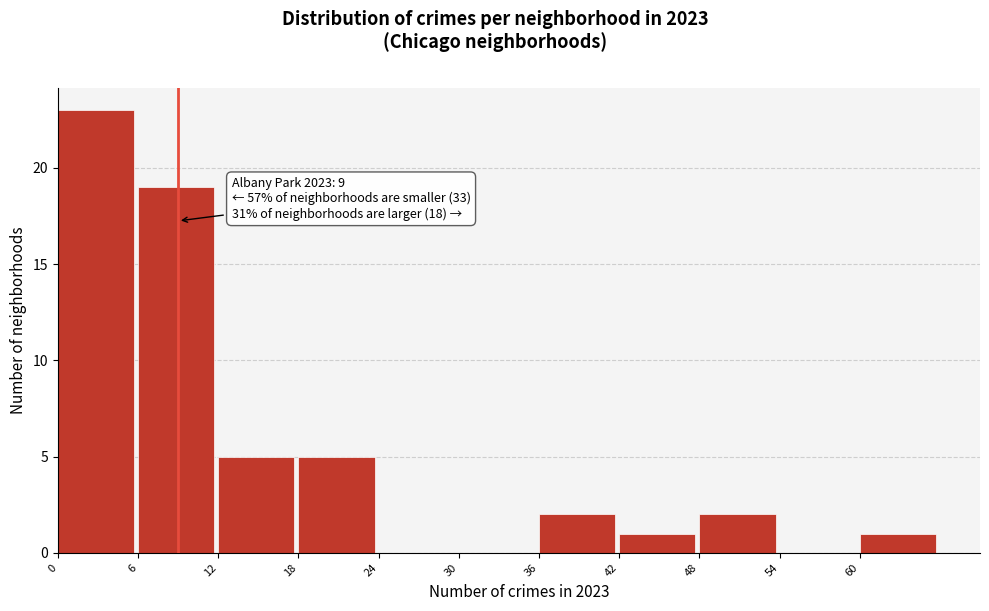

Which range on the x-axis has the tallest bar?

0 to 6